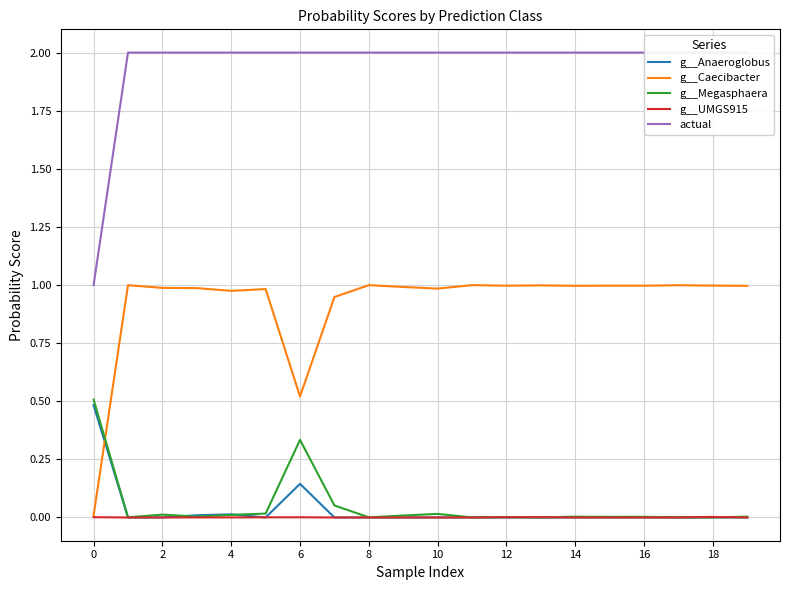

What is the difference between the maximum and minimum values in the g__Megasphaera series?

0.5